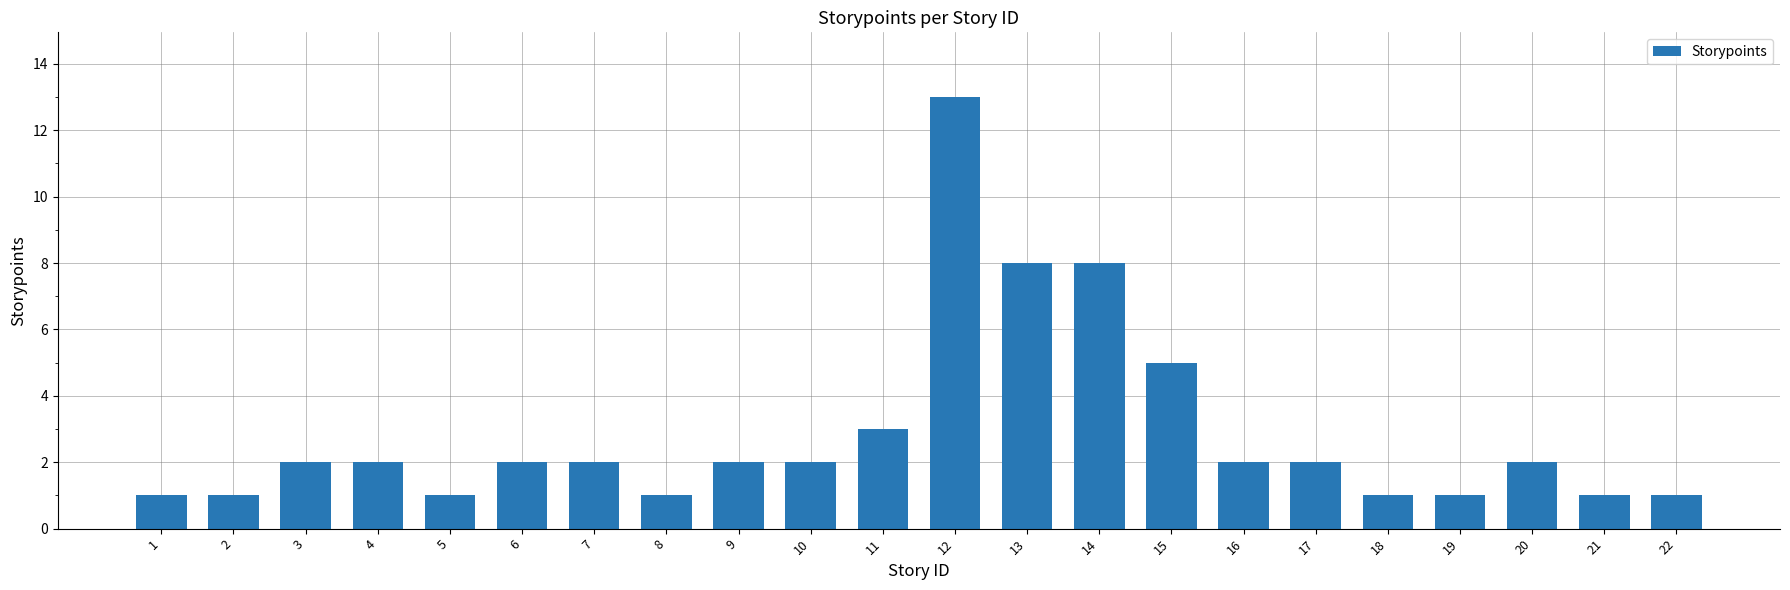

Does the chart contain stacked bars?

No